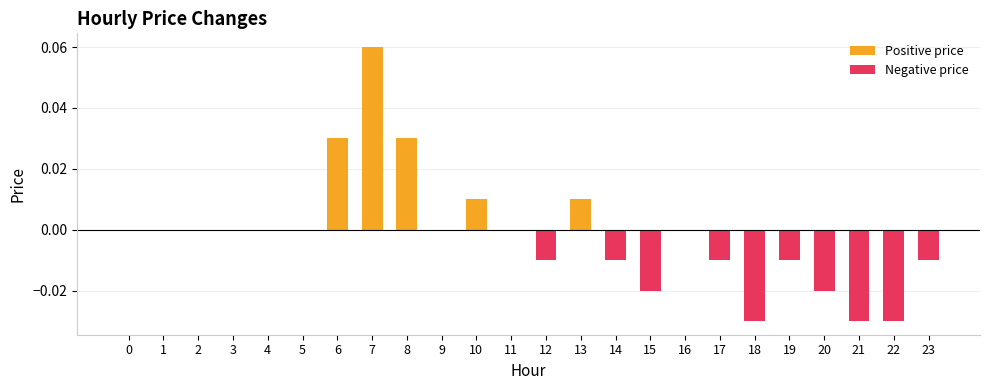

What are all the series names shown in the legend?

Positive price, Negative price